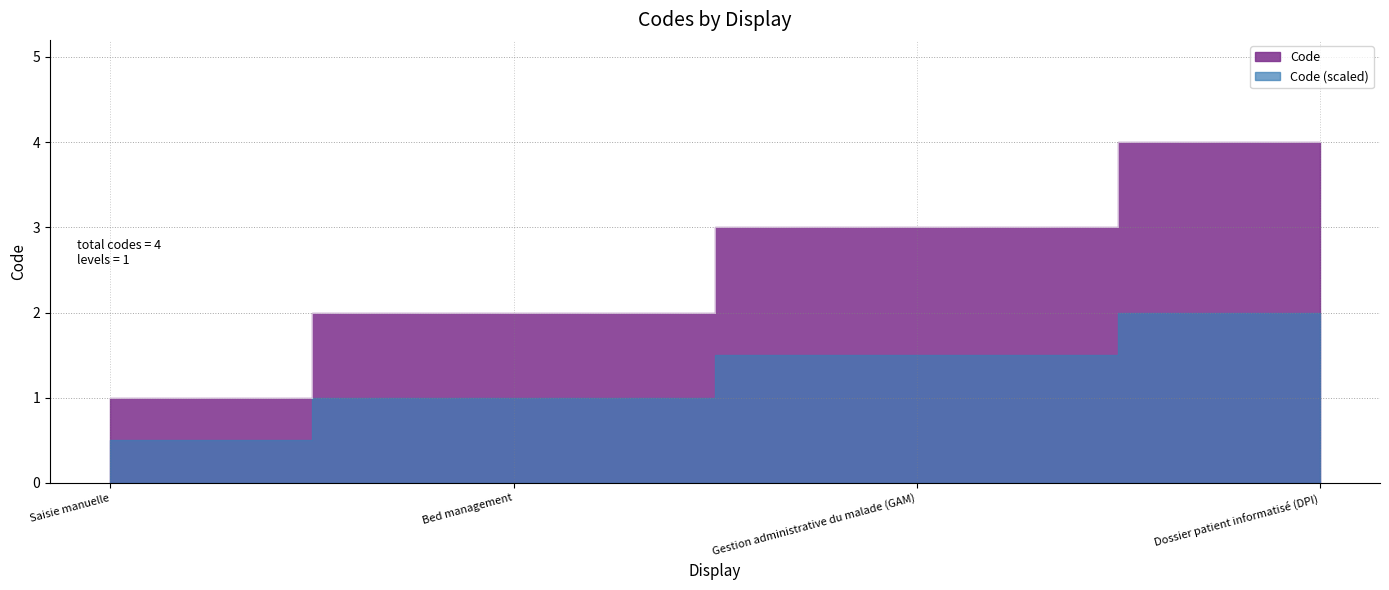

List the labels in order of value, largest first.

Dossier patient informatisé (DPI), Gestion administrative du malade (GAM), Bed management, Saisie manuelle